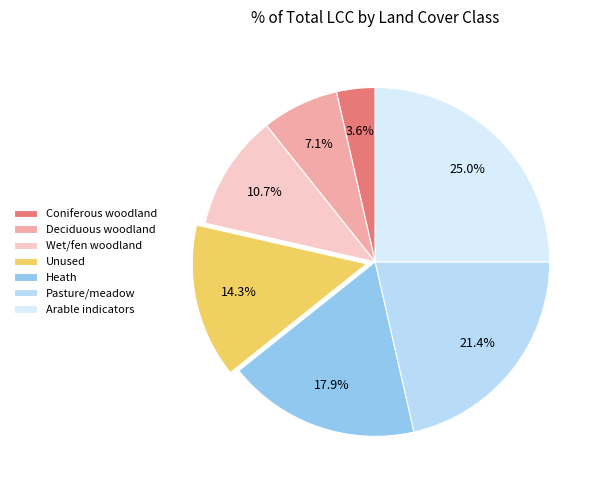

What portion of the pie excludes Unused?

85.7%